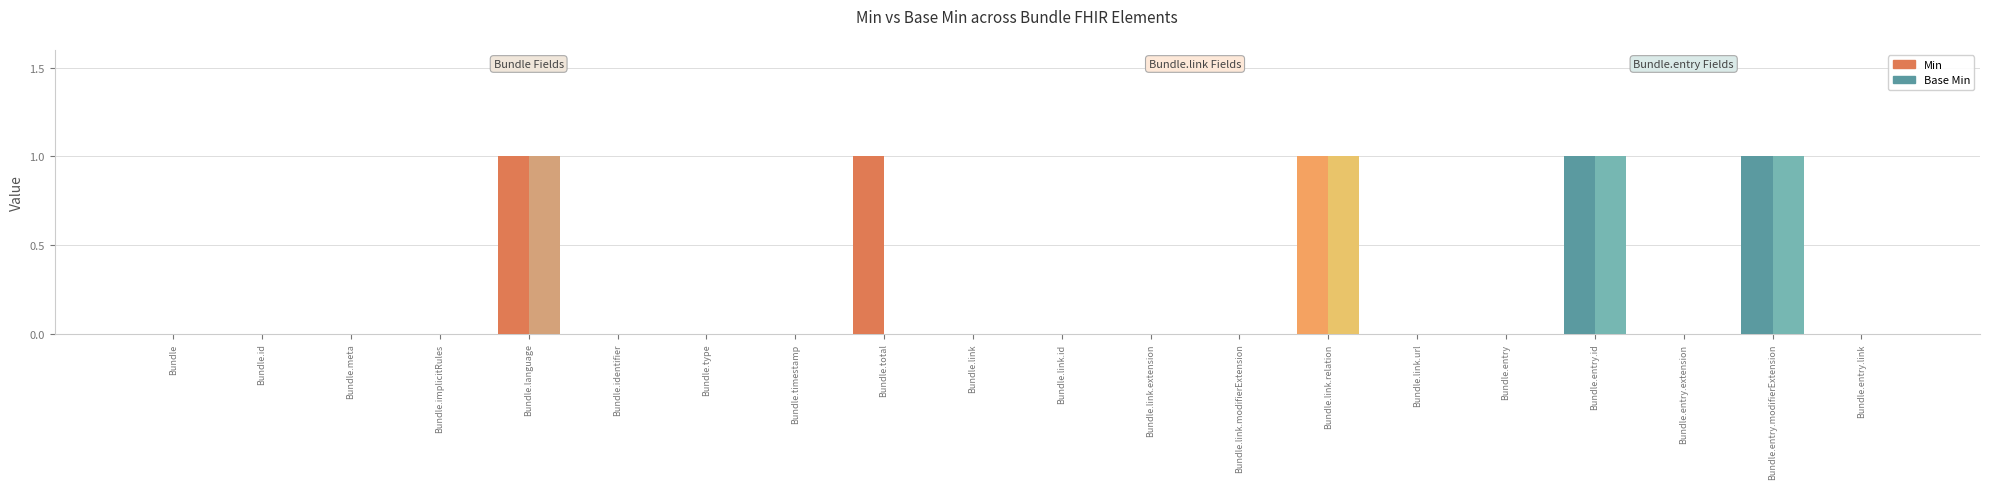

The value of Base Min at Bundle.type is 0. True or false?

True